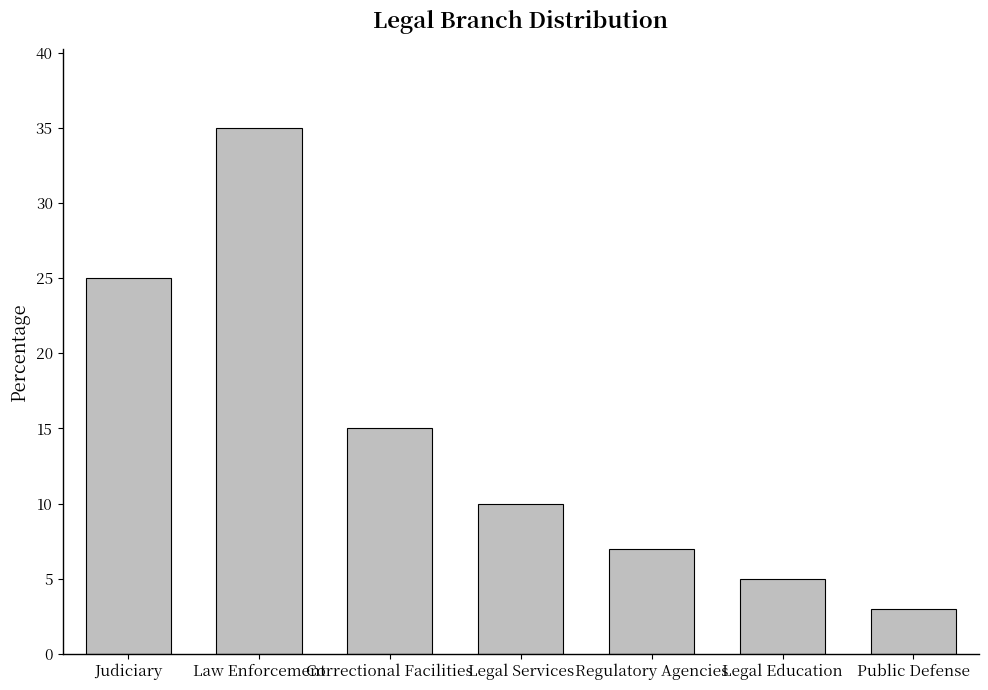

Reading left to right, list all the values displayed in this chart.

25	35	15	10	7	5	3